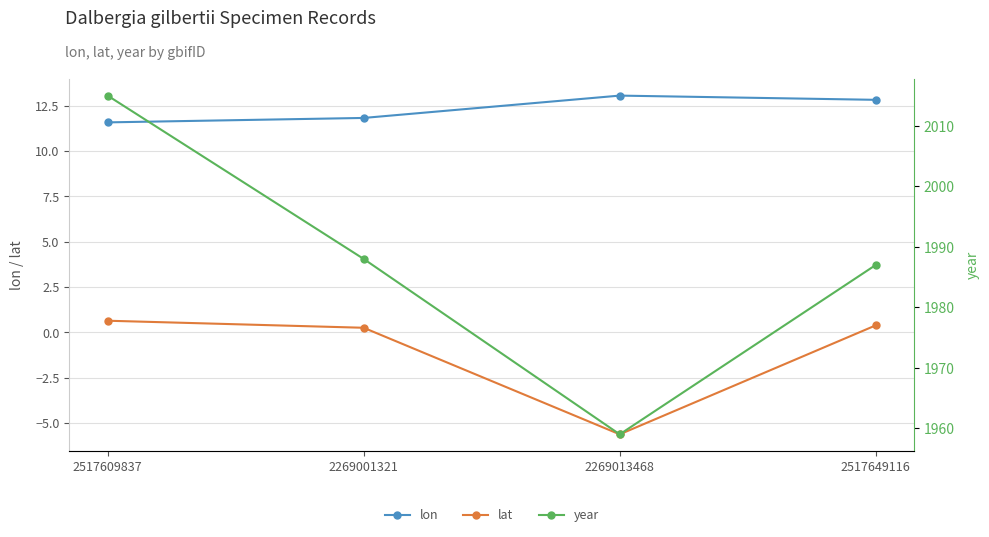

At which category does lat reach its first local valley?

2269013468